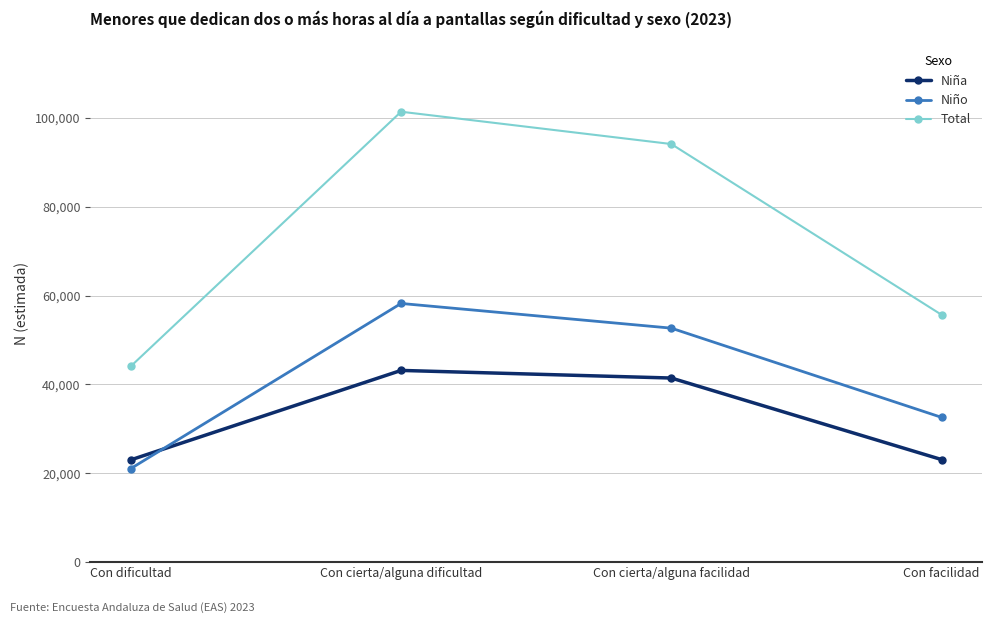

What are all the series names shown in the legend?

Niña, Niño, Total